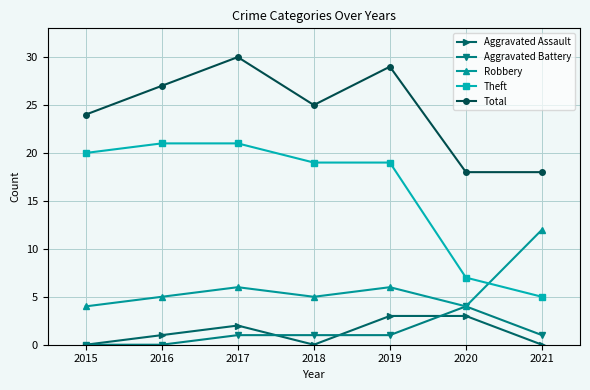

How many distinct data groups are displayed?

5